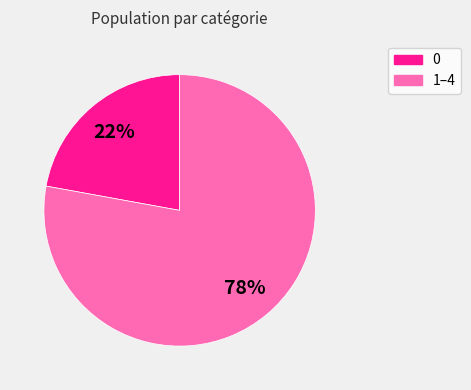

Is there any slice that represents more than half of the pie?

Yes